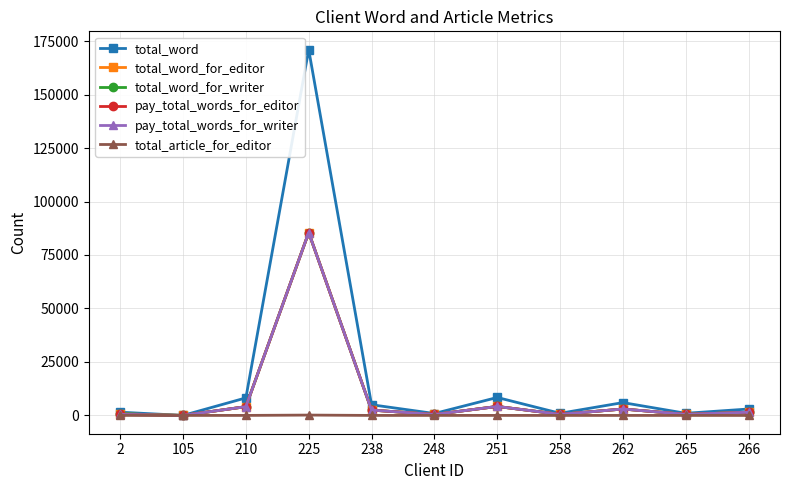

At 251, list the series in order from smallest to largest.

total_article_for_editor, total_word_for_editor, total_word_for_writer, pay_total_words_for_editor, pay_total_words_for_writer, total_word